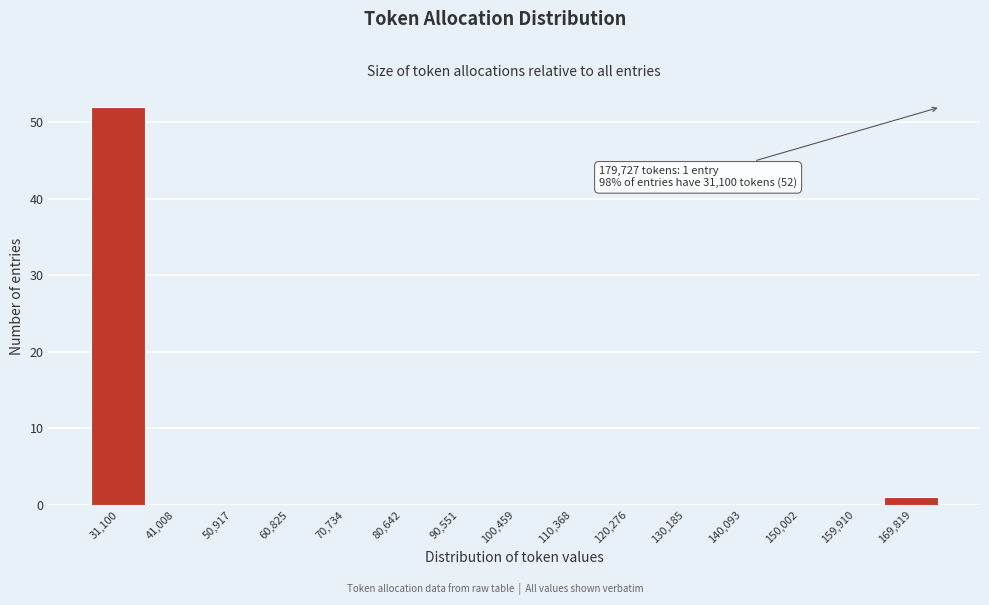

Reading left to right, extract all data points from this chart.

31,100=52	41,008=0	50,917=0	60,825=0	70,734=0	80,642=0	90,551=0	100,459=0	110,368=0	120,276=0	130,185=0	140,093=0	150,002=0	159,910=0	169,819=1